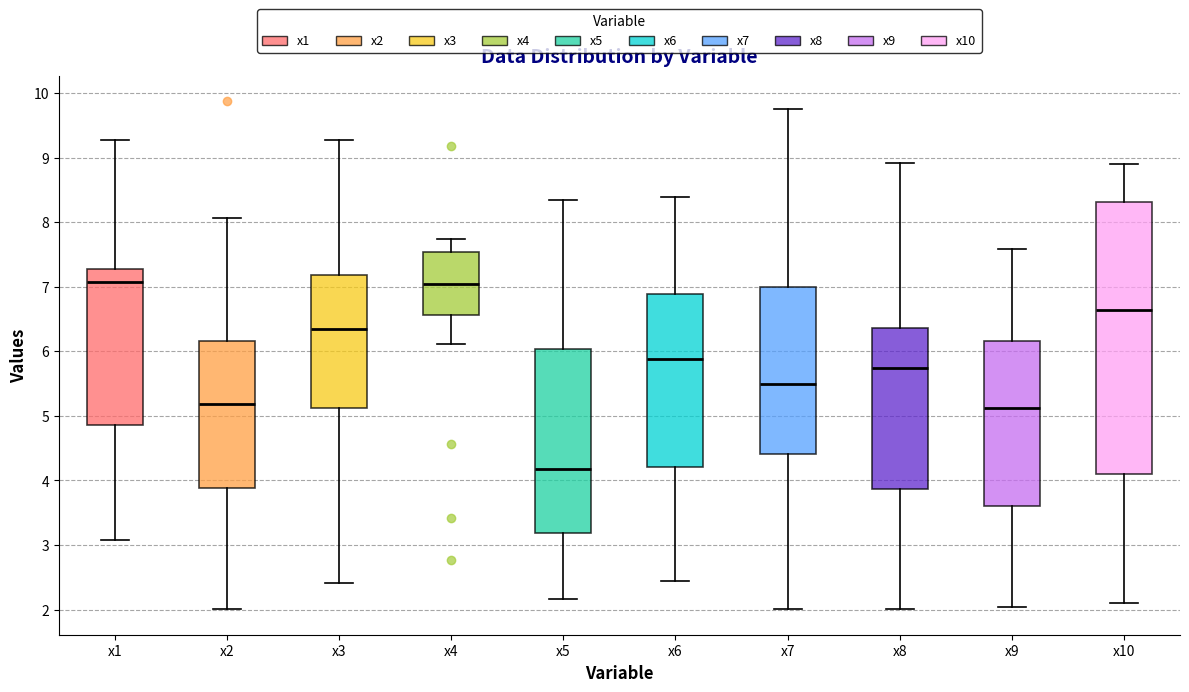

Where does the lower whisker of the box for x4 end on the y-axis? The values are not printed on the chart, so give them approximately, as read against the axis.

6.1